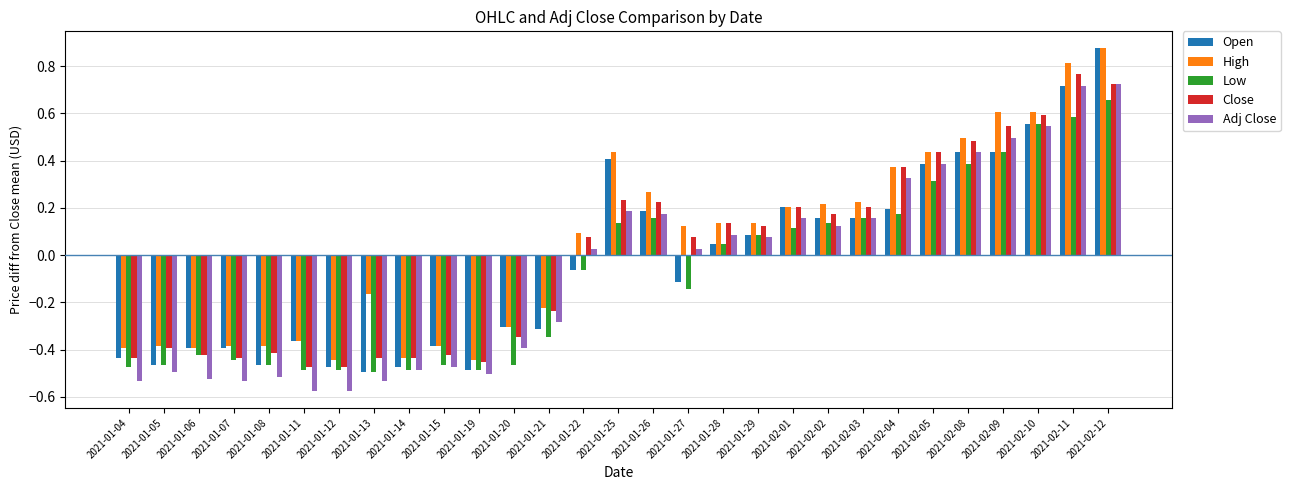

Which series has the largest total across all categories?

High